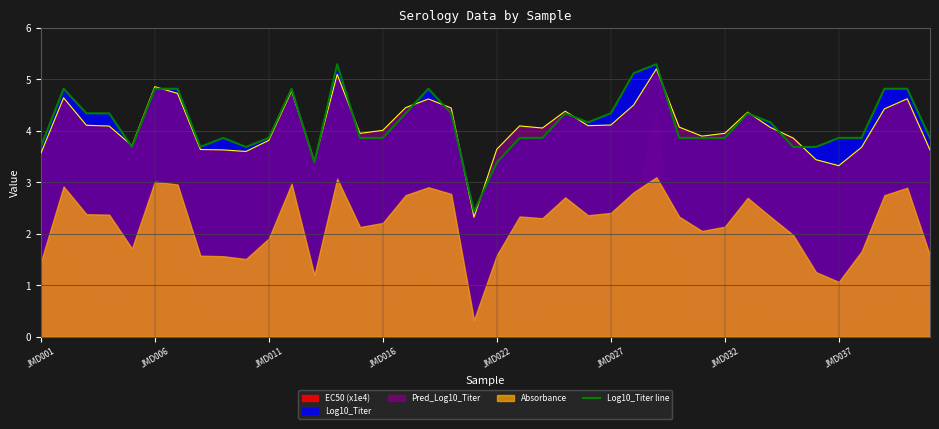

Does the chart display data point markers on the line(s)?

No